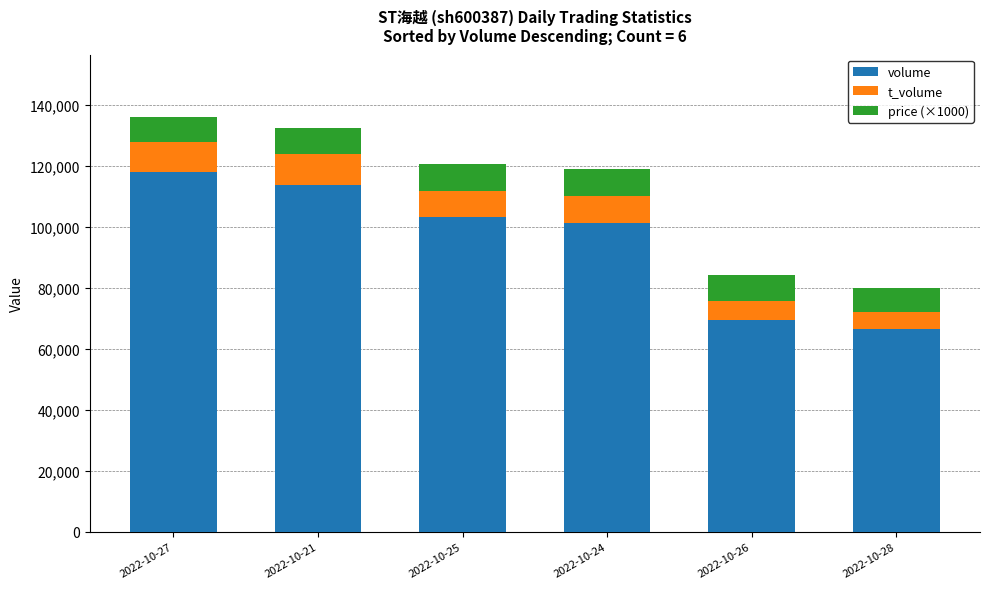

What is the total value across all series at 2022-10-27?

136095